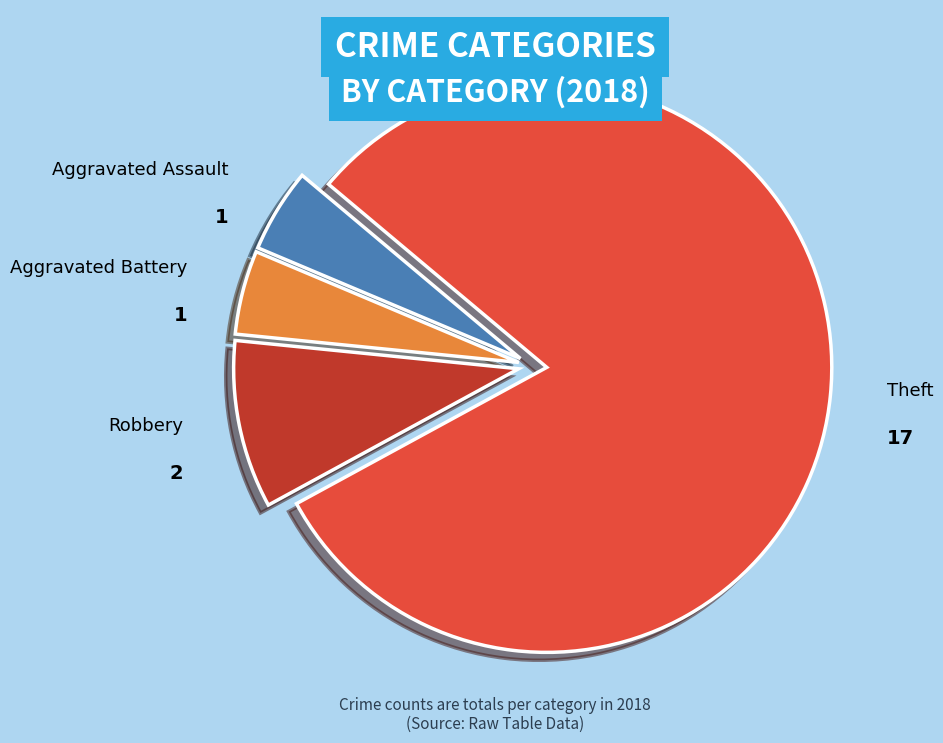

The Theft slice represents 81% of the pie. True or false?

True